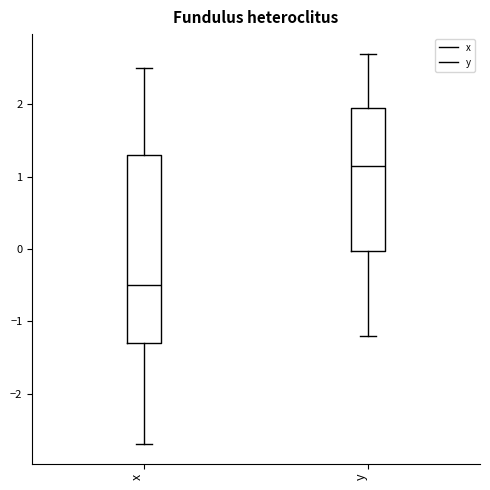

Reading left to right, transcribe this box plot: for each box, give where its median line is, the range the box spans, and where its two whiskers end, as read against the y-axis. The values are not printed on the chart, so give them approximately, as read against the axis.

x: median -0.5, box -1.3 to 1.3, whiskers -2.7 to 2.5
y: median 1.2, box 0.0 to 2.0, whiskers -1.2 to 2.7